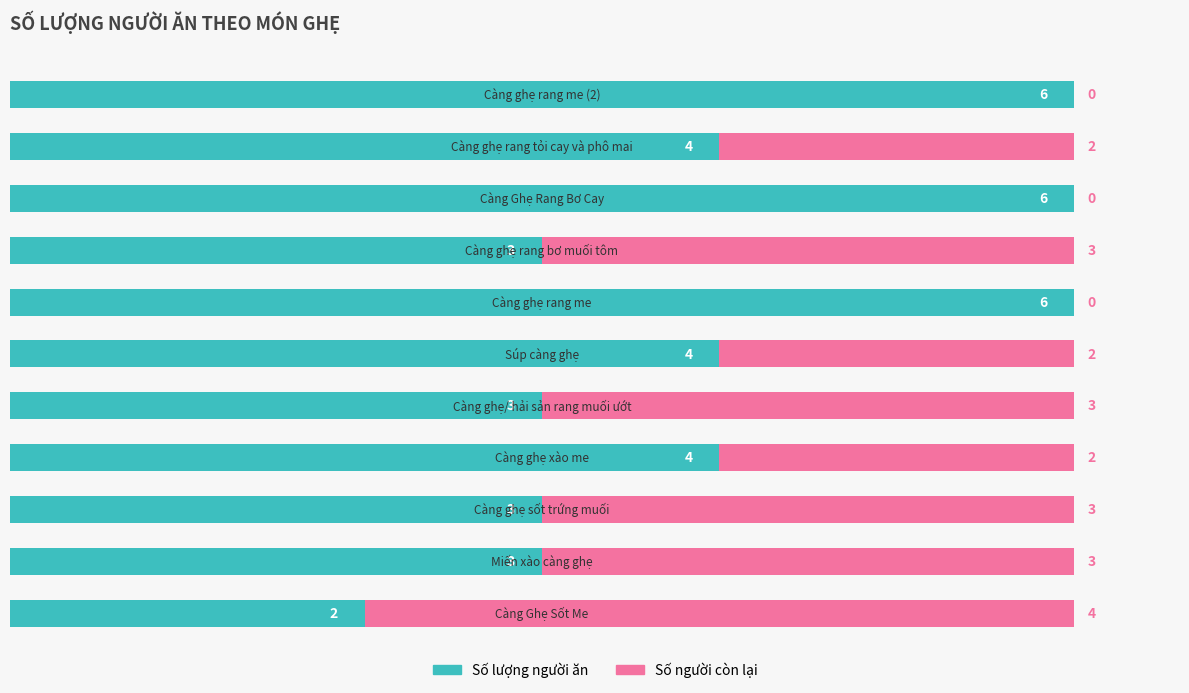

How many series are shown in this chart?

2